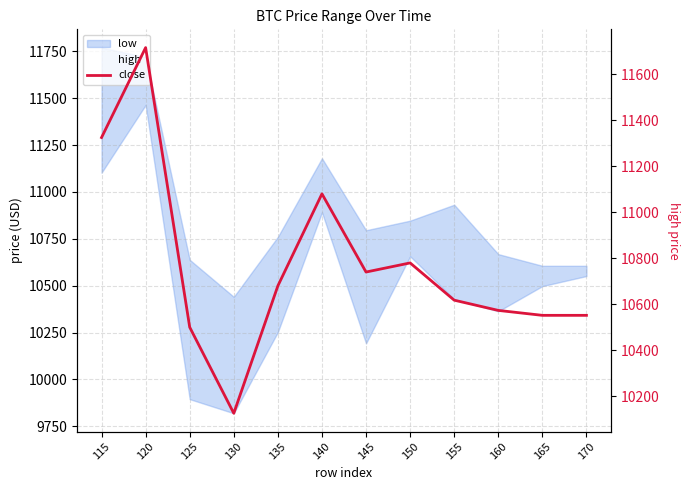

True or false: the data shows 10500.0 at 125.

True